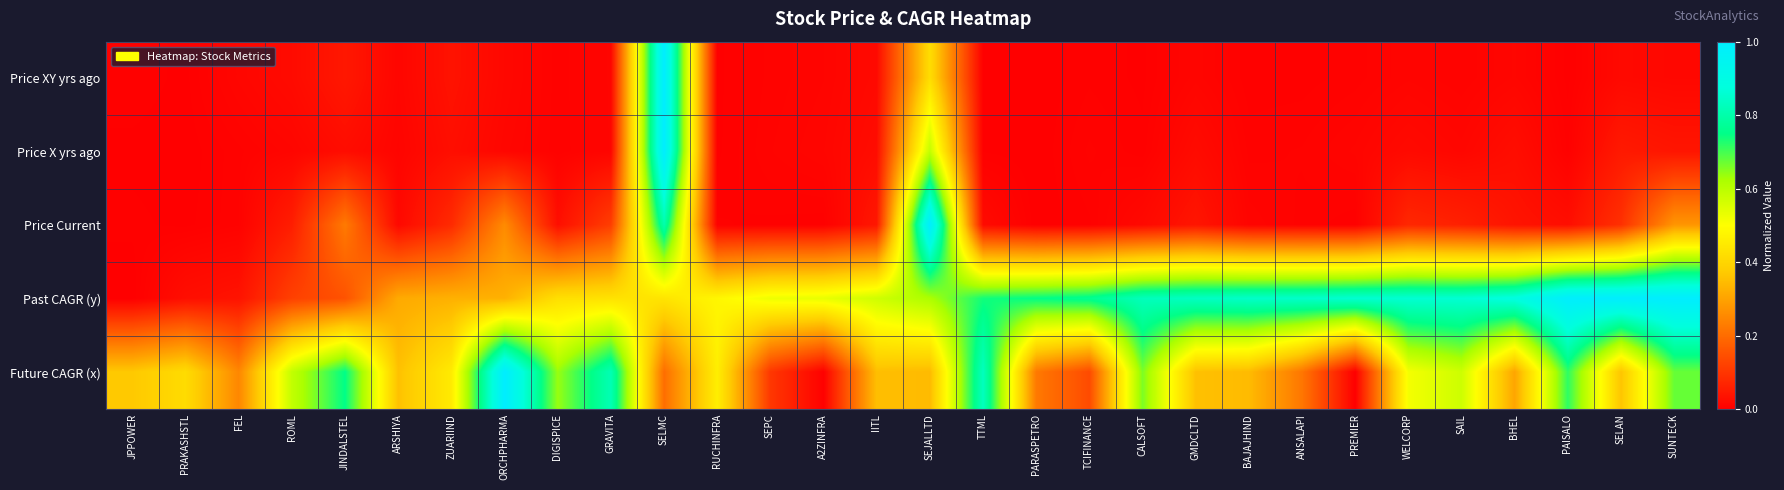

Which series has the largest total across all categories?

Past CAGR (y)